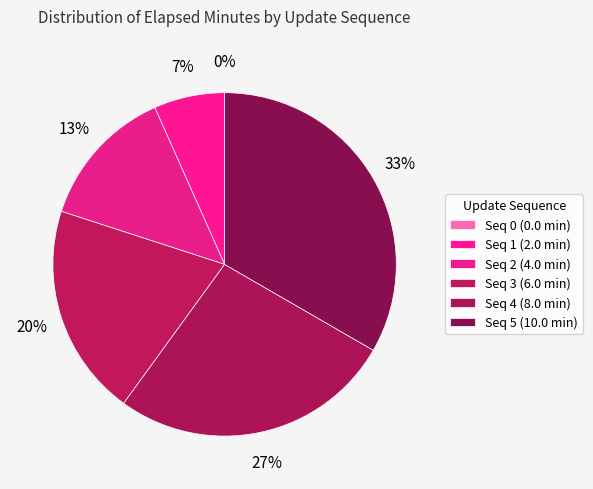

Is it true that 4 is 27% of the pie?

True